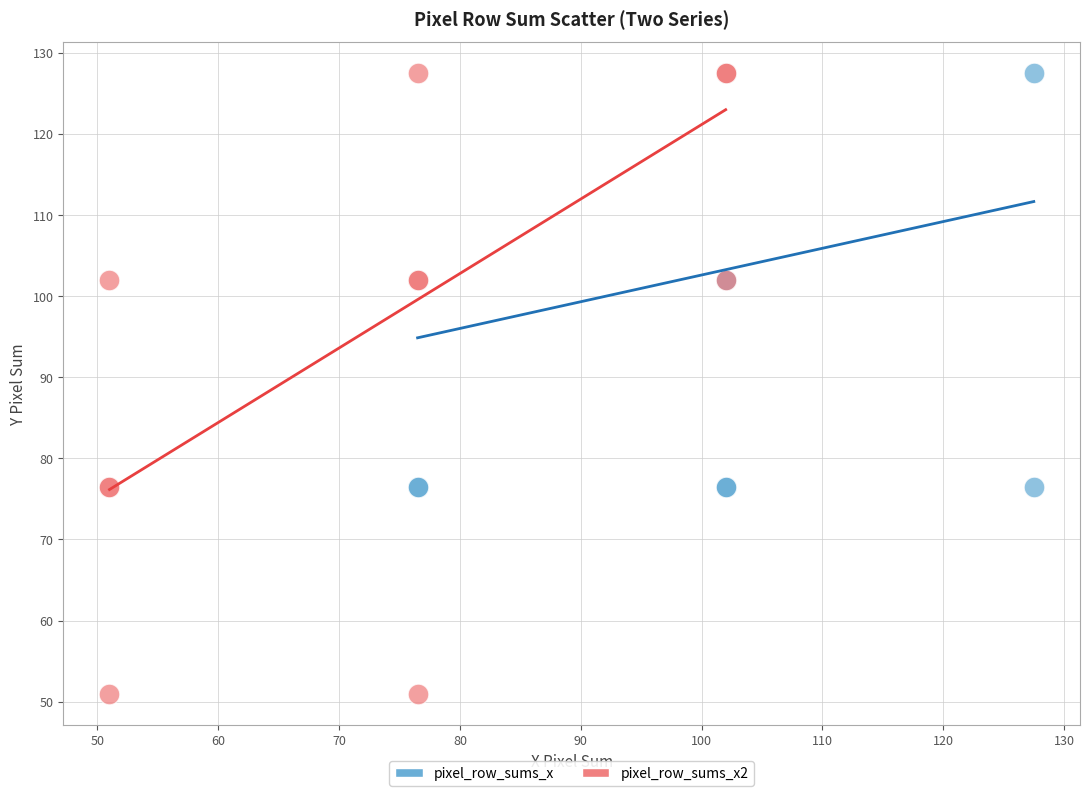

Which series reaches the minimum Y coordinate?

pixel_row_sums_x2